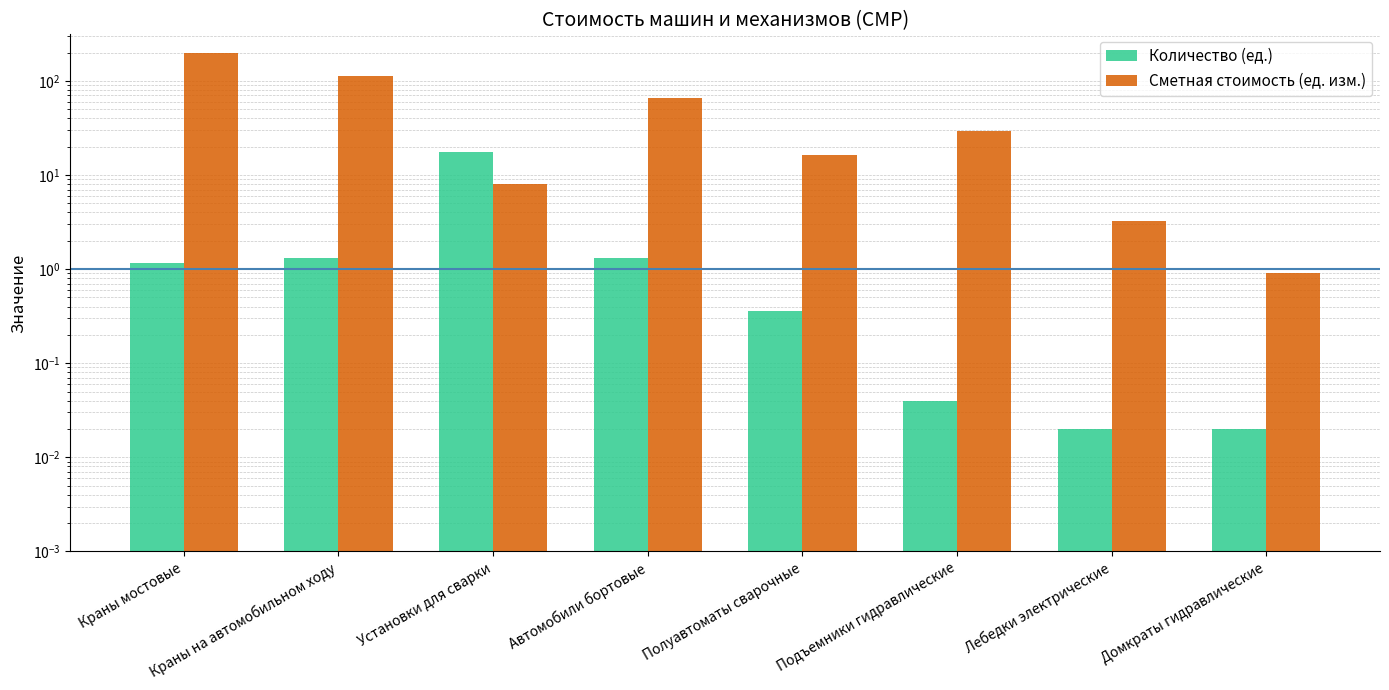

Which series has the largest total across all categories?

Сметная стоимость (ед. изм.)